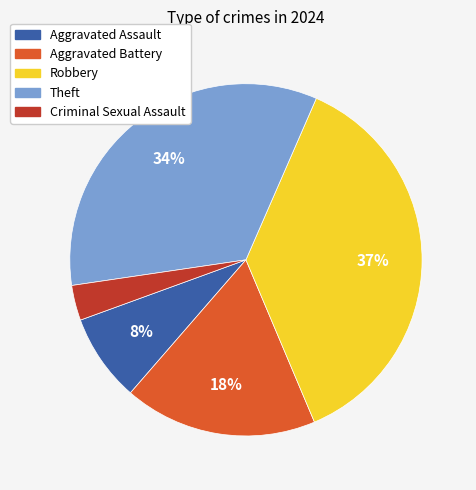

To the nearest percent, what portion does Robbery represent?

37%